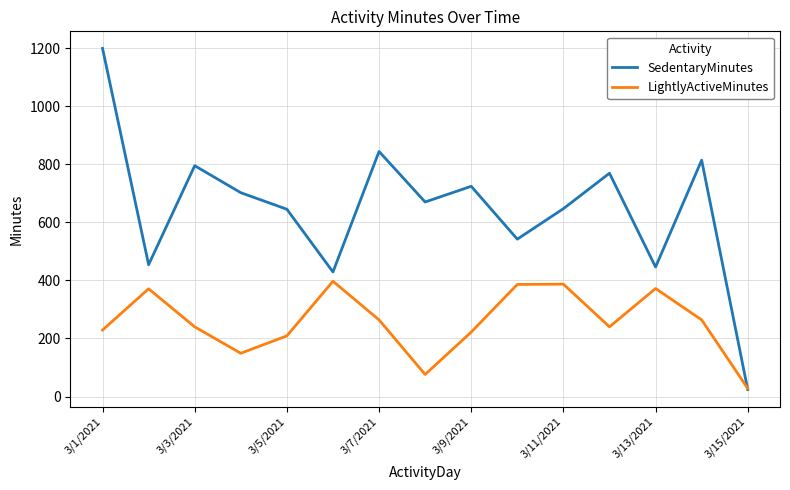

List the series in order of their overall mean, lowest first.

LightlyActiveMinutes, SedentaryMinutes